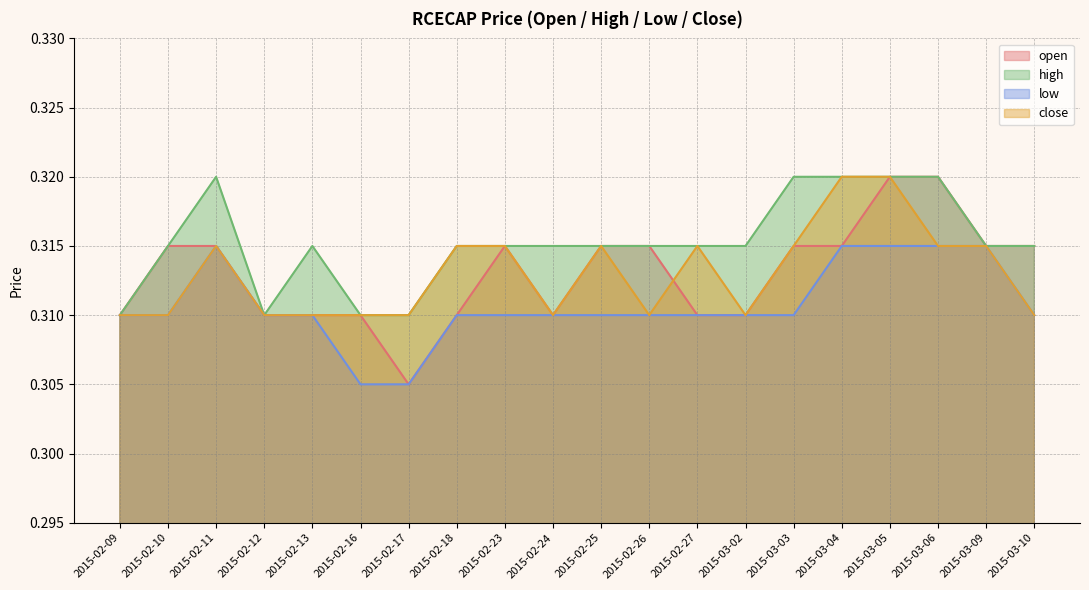

At 2015-03-03, list the series in order from largest to smallest.

high, open, close, low